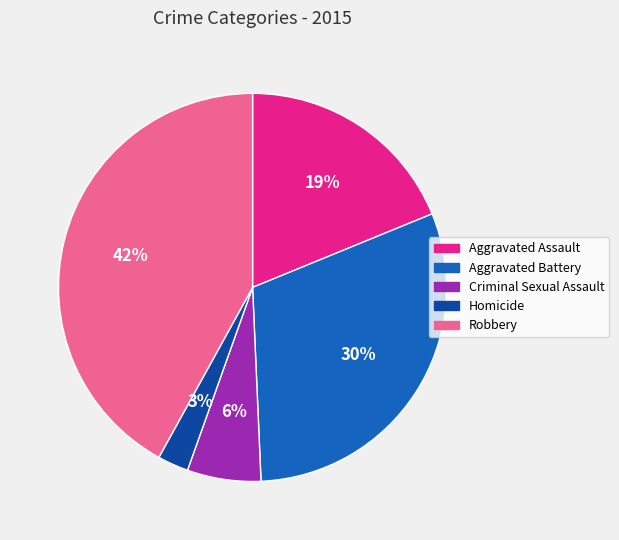

Which has a higher value, Homicide or Criminal Sexual Assault?

Criminal Sexual Assault